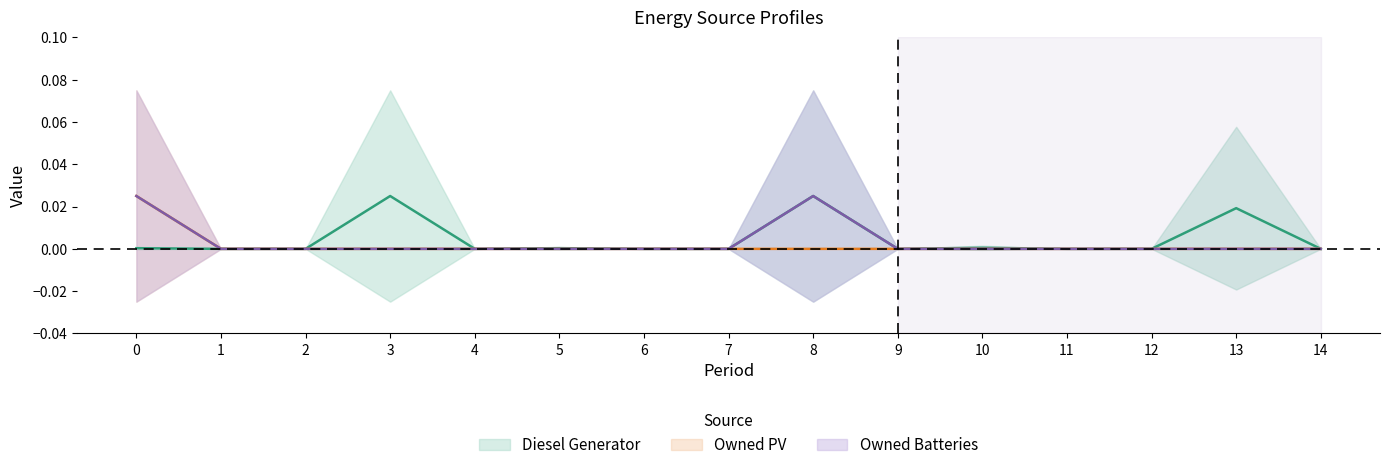

Where is Owned PV nearest to the value 0?

1